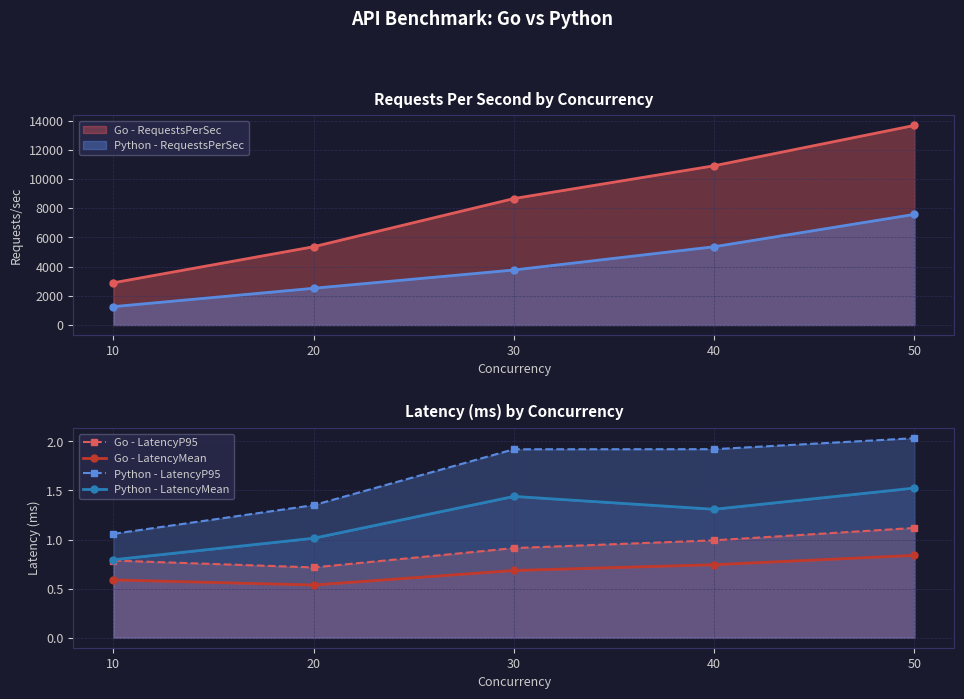

What is the sum of the Go - LatencyMean values at 50 and 40?

1.6